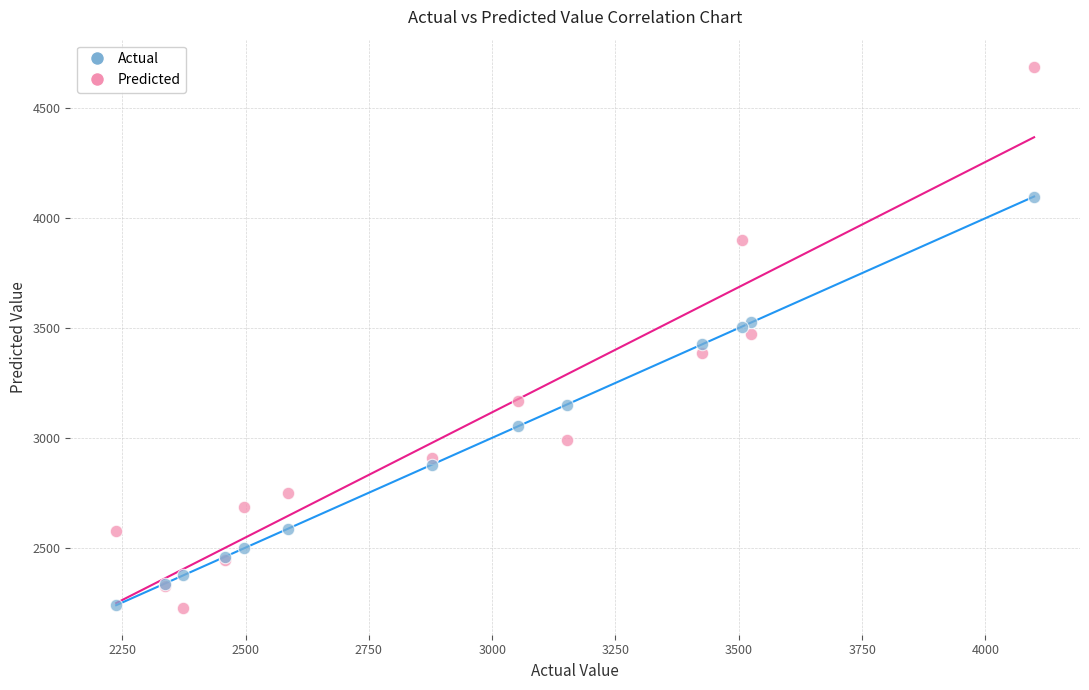

Which series contains the highest Y value?

Predicted